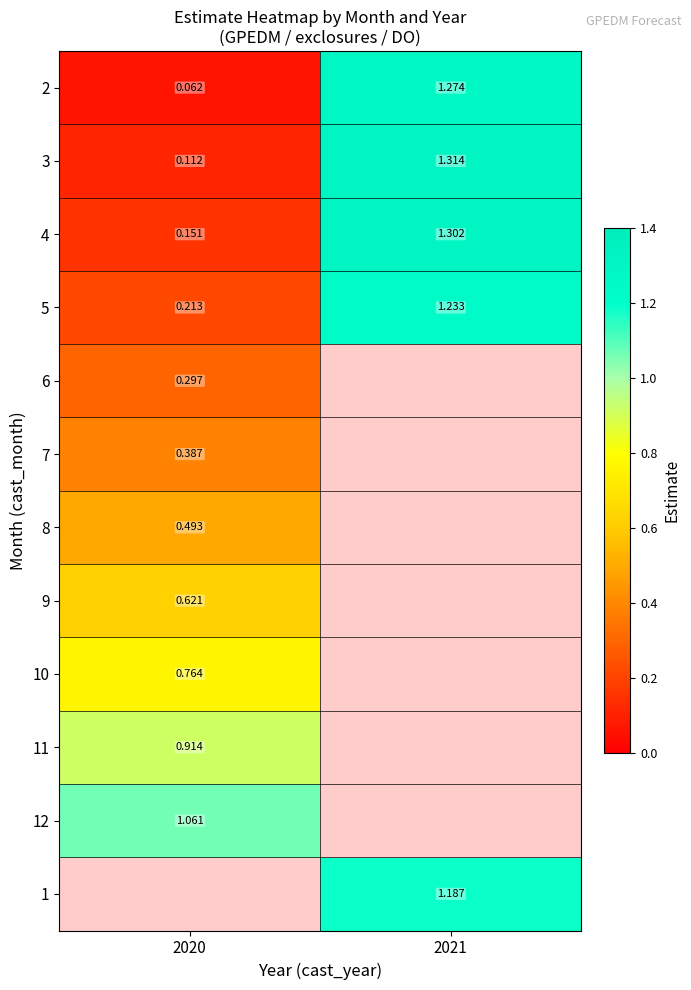

Which has a higher value, 2021 or 2020?

2021